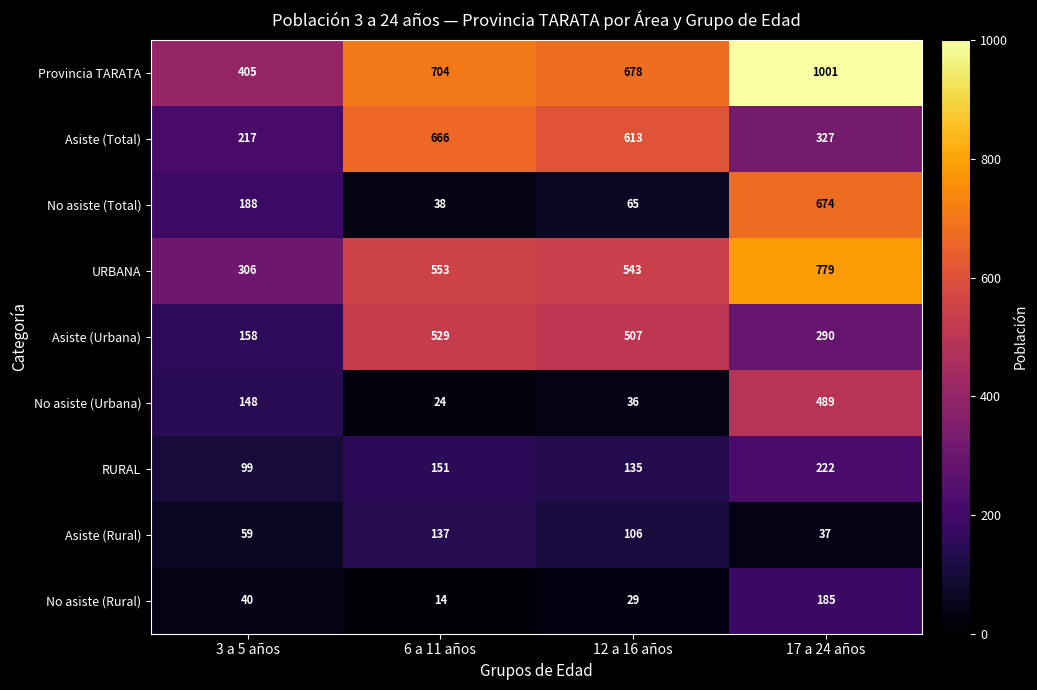

What is the spread (max minus min) of values at 6 a 11 años?

690